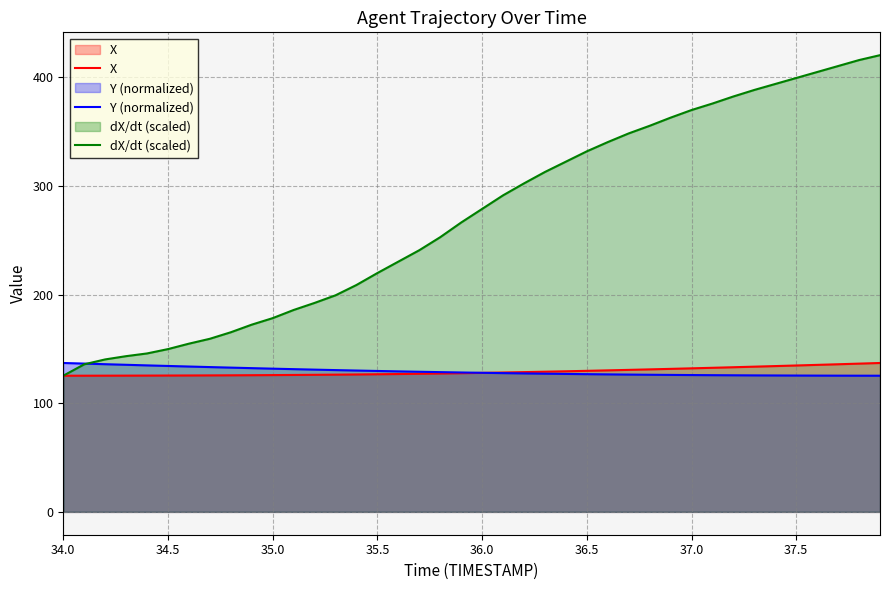

How many values in the Y (normalized) series are below 128?

20